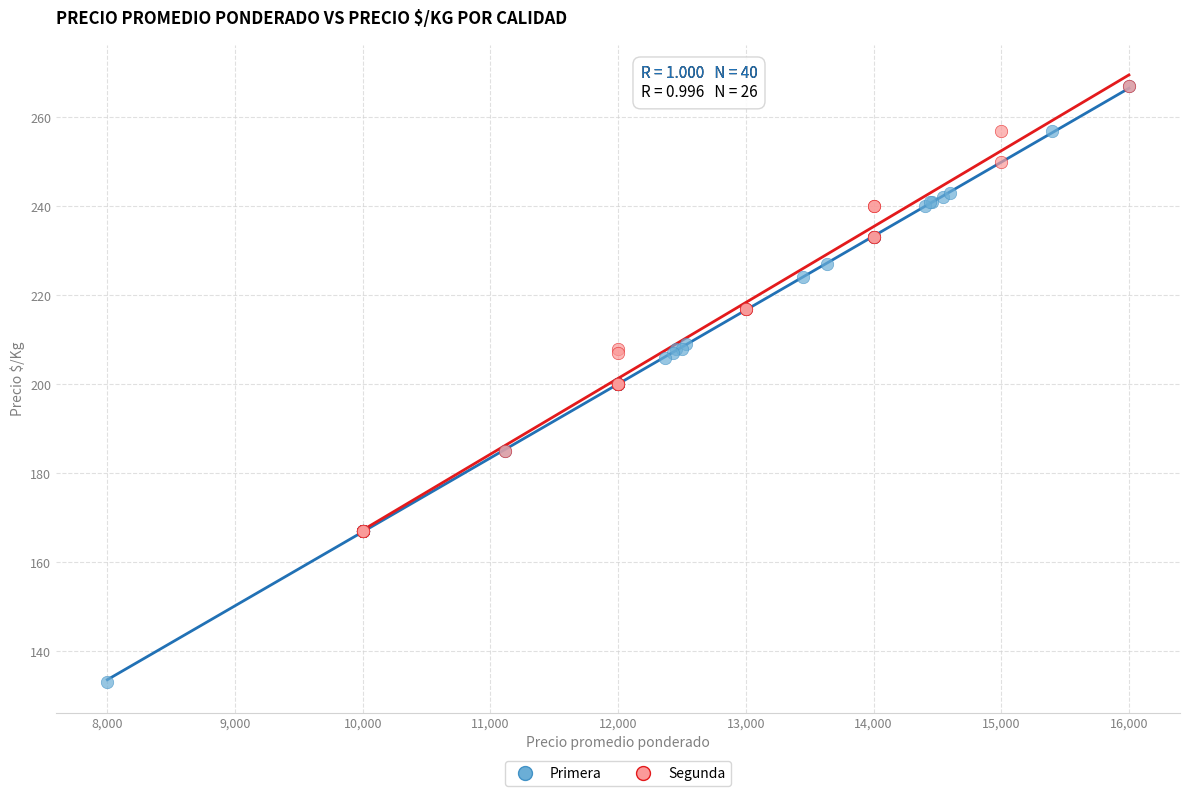

Which series reaches the minimum Y coordinate?

Primera